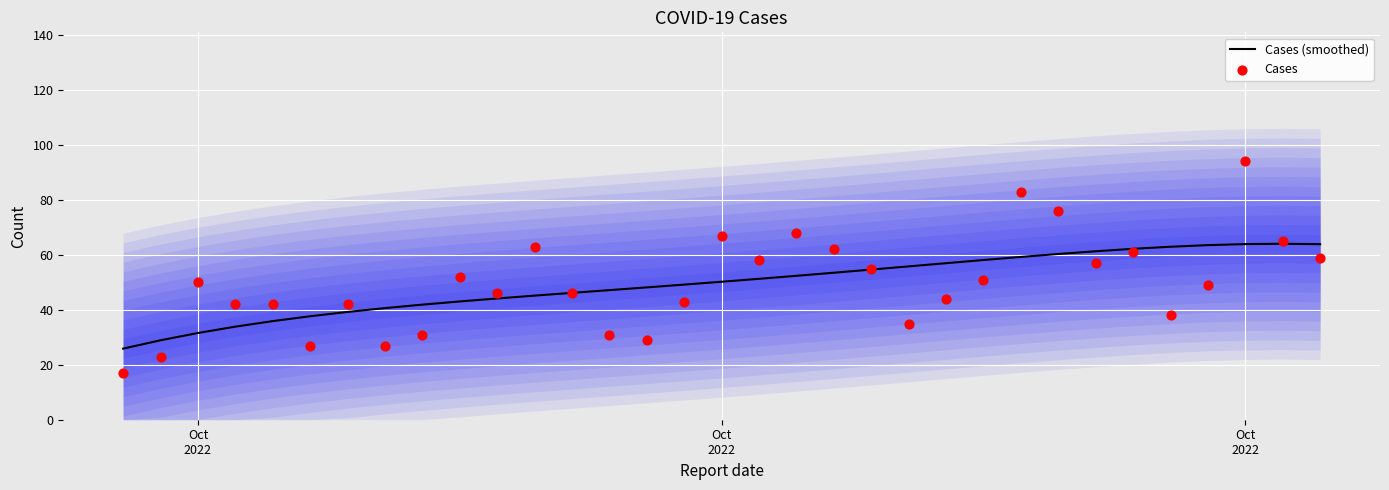

At which category is the sum across all series the highest?

Oct 2022